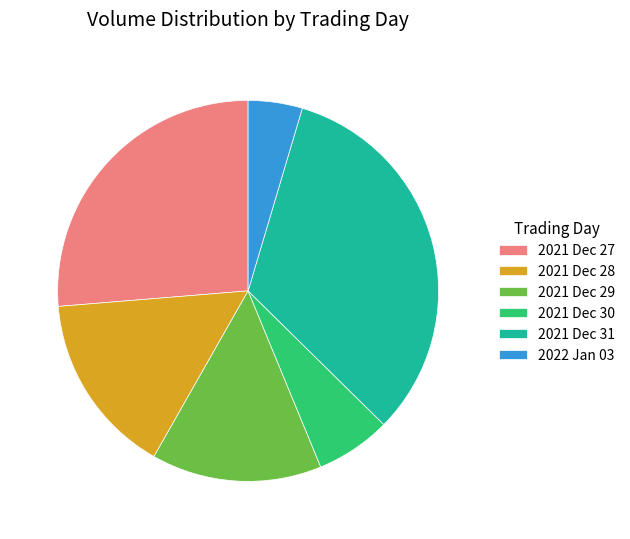

How many slices are in this pie chart?

6